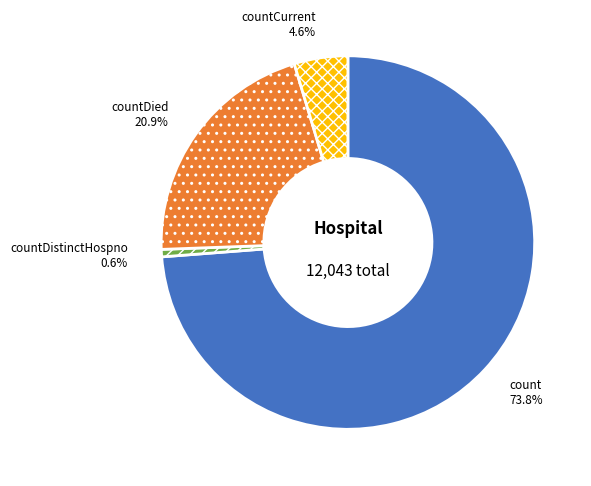

Does any single category account for the majority?

Yes